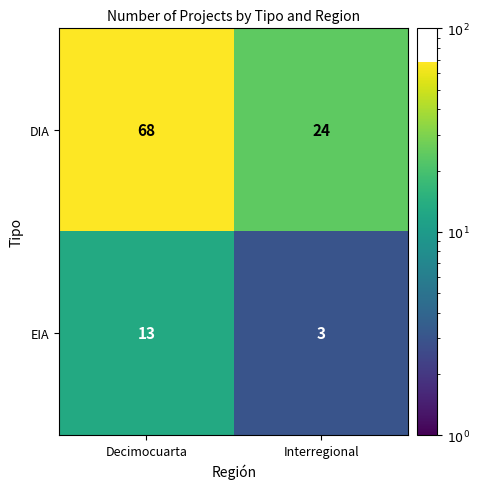

What is the average value of the EIA series?

8